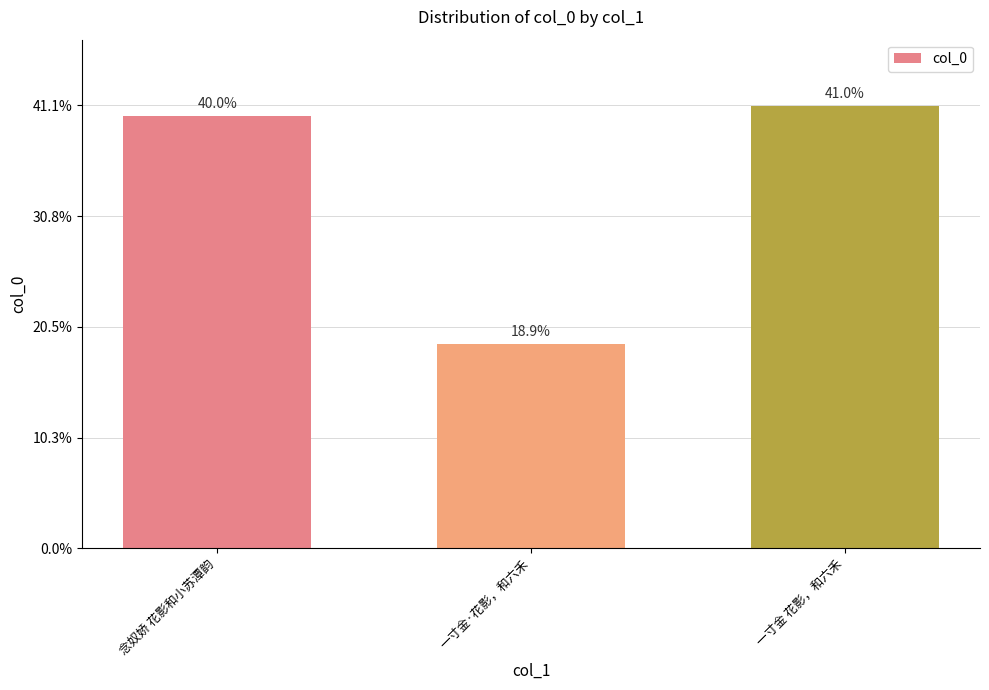

Approximately how many times larger is the value at 一寸金·花影，和六禾 compared to 一寸金 花影，和六禾?

0.5